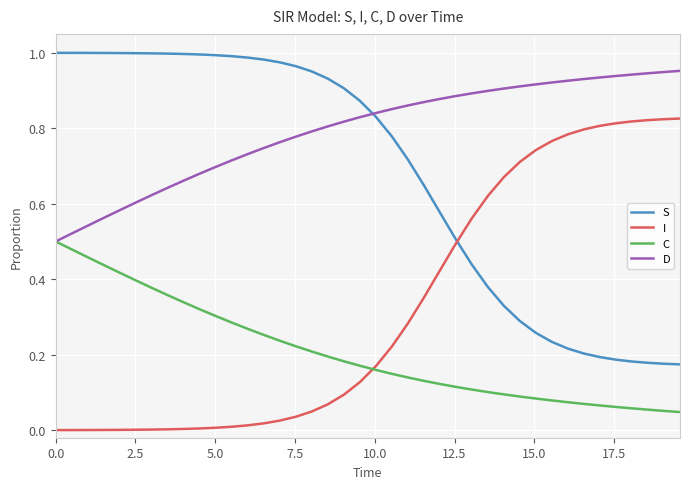

True or false: S and C cross at least once.

False